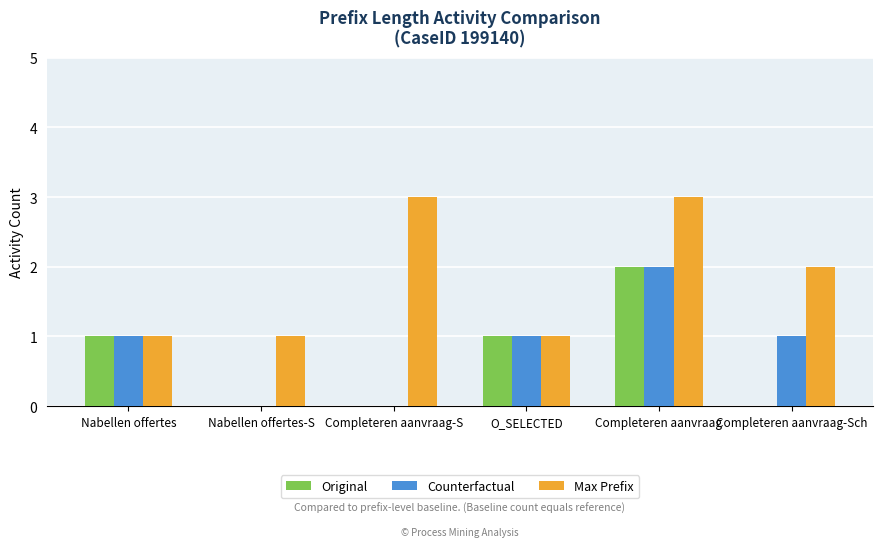

Which category has the highest value in the Original series?

Completeren aanvraag